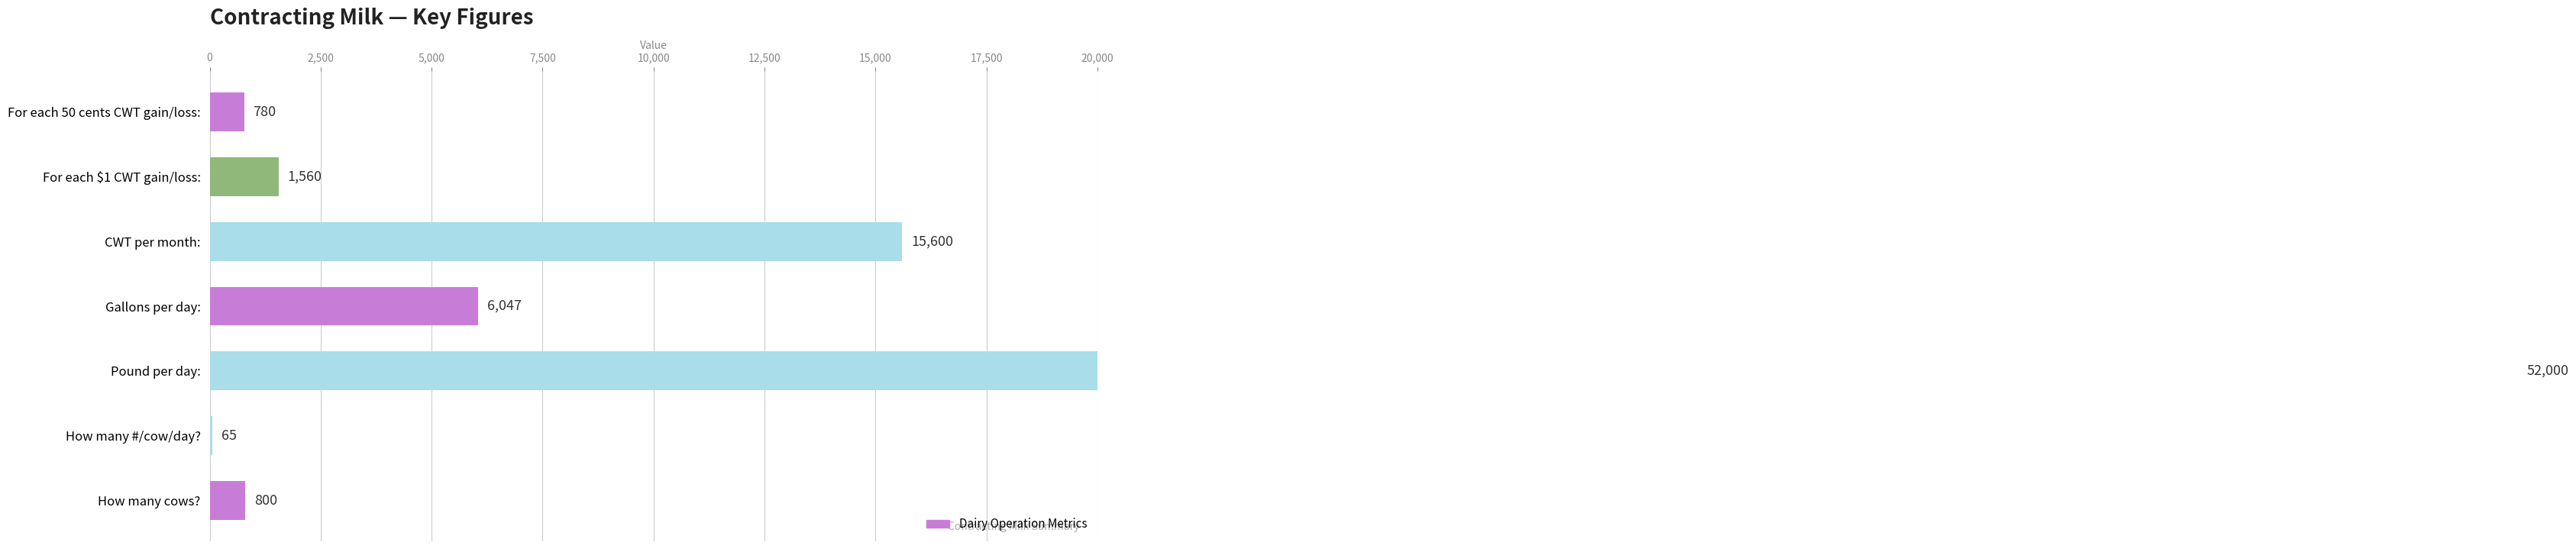

What is the minimum value shown in the chart?

65